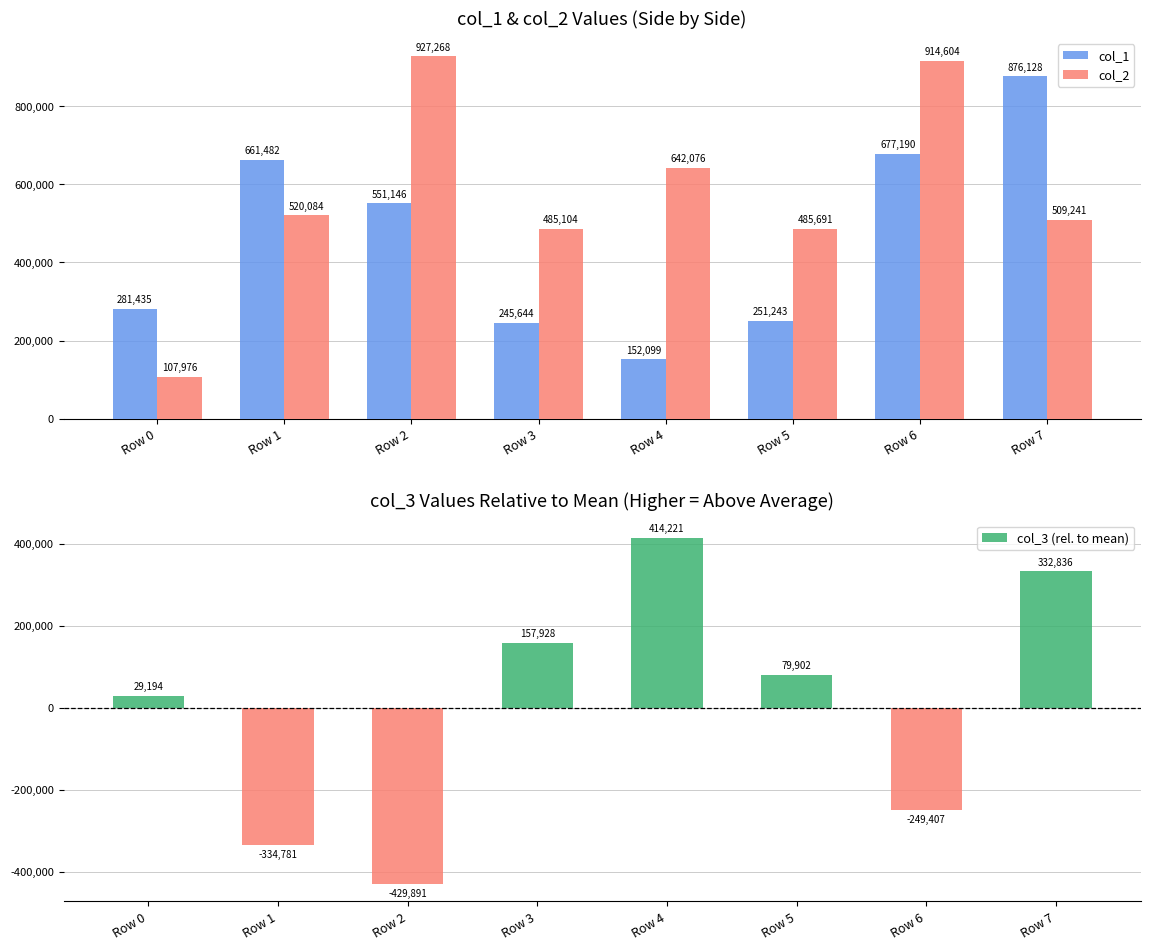

Which series changed the most between Row 5 and Row 6?

col_2